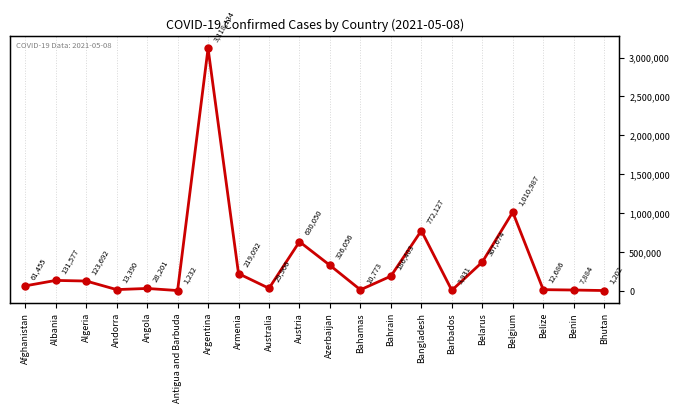

Where does the data first go above 123692?

Albania